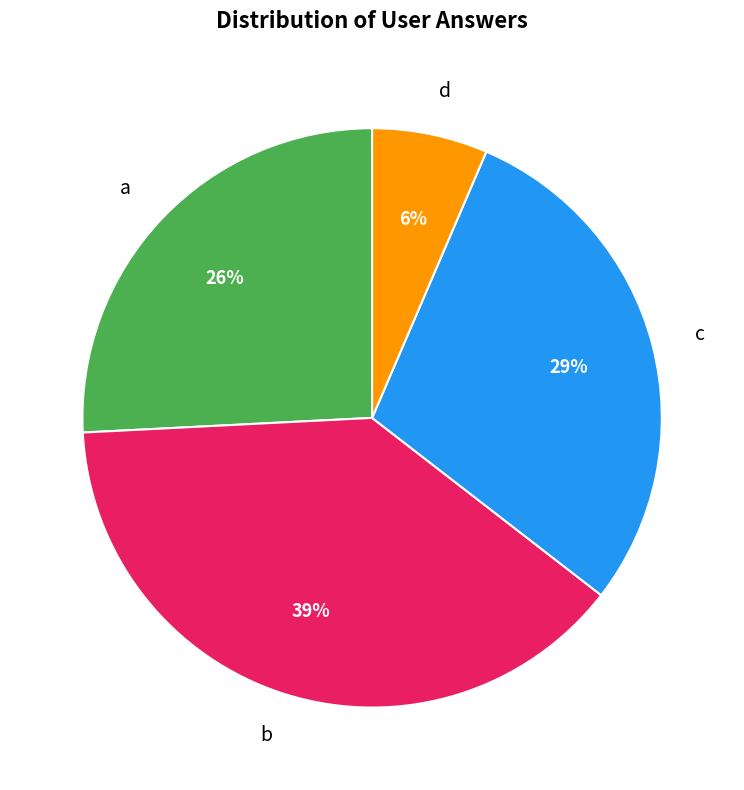

To the nearest percent, what percentage of the pie is a?

26%